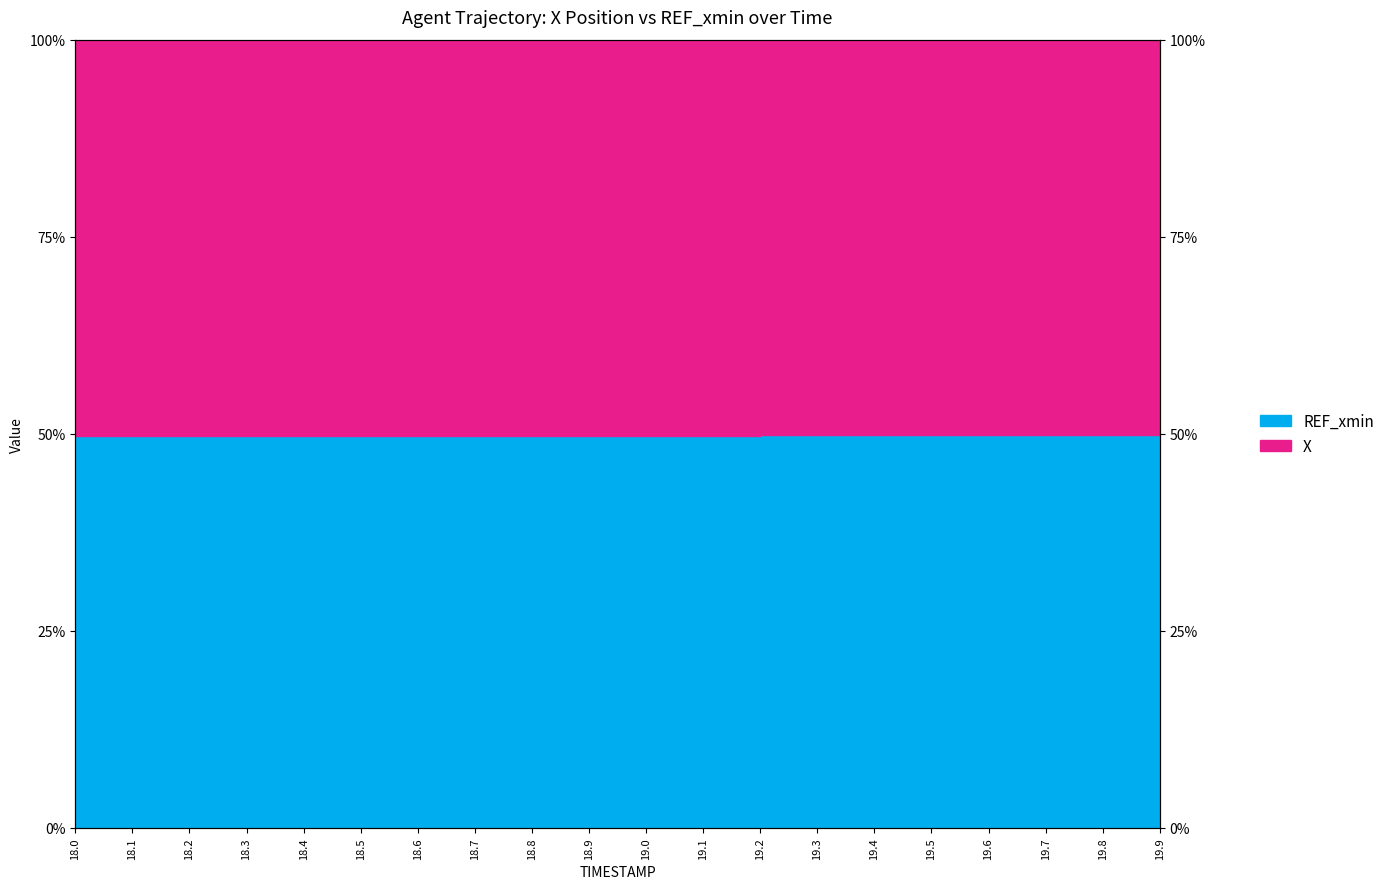

At which category does the chart reach its minimum across all series?

18.0